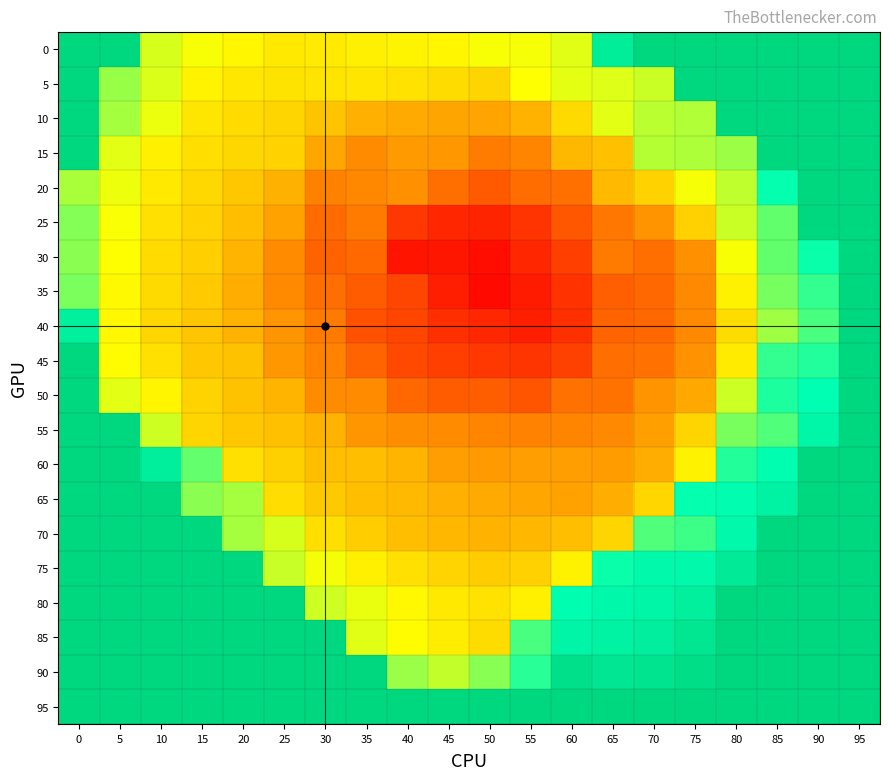

Reading left to right, list all the values displayed in this chart.

0: 0=0.0	5=0.0	10=-29.9	15=-32.0	20=-33.6	25=-35.2	30=-35.1	35=-34.5	40=-33.8	45=-33.6	50=-32.1	55=-32.0	60=-30.5	65=-8.7	70=0.0	75=0.0	80=0.0	85=0.0	90=0.0	95=0.0
5: 0=0.0	5=-26.0	10=-30.2	15=-33.9	20=-35.5	25=-36.0	30=-35.9	35=-35.8	40=-36.1	45=-36.9	50=-37.8	55=-32.4	60=-30.8	65=-30.4	70=-29.1	75=0.0	80=0.0	85=0.0	90=0.0	95=0.0
10: 0=0.0	5=-26.8	10=-31.3	15=-35.6	20=-37.0	25=-37.7	30=-39.9	35=-42.5	40=-43.2	45=-43.8	50=-44.0	55=-42.1	60=-37.1	65=-30.7	70=-28.1	75=-27.5	80=0.0	85=0.0	90=0.0	95=0.0
15: 0=0.0	5=-30.6	10=-34.3	15=-36.6	20=-37.5	25=-38.2	30=-43.6	35=-47.1	40=-45.3	45=-45.7	50=-49.0	55=-47.9	60=-41.5	65=-40.4	70=-27.7	75=-27.3	80=-26.2	85=0.0	90=0.0	95=0.0
20: 0=-27.1	5=-31.5	10=-35.3	15=-37.3	20=-39.6	25=-42.4	30=-48.5	35=-47.5	40=-46.4	45=-50.8	50=-53.4	55=-50.9	60=-50.5	65=-41.2	70=-38.2	75=-31.9	80=-28.3	85=-16.6	90=0.0	95=0.0
25: 0=-24.6	5=-32.2	10=-36.4	15=-38.2	20=-40.6	25=-44.2	30=-51.2	35=-49.2	40=-57.9	45=-60.0	50=-60.3	55=-58.2	60=-53.9	65=-49.7	70=-46.0	75=-38.3	80=-29.1	85=-22.6	90=0.0	95=0.0
30: 0=-25.1	5=-32.6	10=-37.0	15=-38.5	20=-41.9	25=-47.0	30=-52.3	35=-51.4	40=-62.2	45=-62.0	50=-63.2	55=-60.0	60=-56.8	65=-49.2	70=-50.7	75=-46.4	80=-32.0	85=-22.5	90=-17.0	95=0.0
35: 0=-24.1	5=-33.2	10=-37.1	15=-39.1	20=-42.8	25=-47.2	30=-50.9	35=-53.1	40=-56.0	45=-60.8	50=-63.7	55=-61.4	60=-58.5	65=-52.8	70=-51.7	75=-47.5	80=-34.0	85=-23.8	90=-19.5	95=0.0
40: 0=-10.0	5=-33.4	10=-37.7	15=-39.7	20=-42.0	25=-45.9	30=-49.3	35=-54.5	40=-55.9	45=-58.8	50=-59.8	55=-61.0	60=-58.8	65=-52.1	70=-51.6	75=-47.4	80=-36.9	85=-26.3	90=-20.8	95=0.0
45: 0=0.0	5=-32.8	10=-36.3	15=-39.6	20=-40.2	25=-45.6	30=-48.3	35=-52.1	40=-55.7	45=-56.9	50=-57.9	55=-58.1	60=-56.6	65=-50.8	70=-50.5	75=-46.3	80=-35.0	85=-19.5	90=-18.4	95=0.0
50: 0=0.0	5=-30.7	10=-33.7	15=-38.1	20=-40.1	25=-41.9	30=-47.1	35=-47.2	40=-51.6	45=-53.2	50=-52.8	55=-54.1	60=-50.5	65=-50.3	70=-46.0	75=-43.3	80=-29.2	85=-18.1	90=-16.3	95=0.0
55: 0=0.0	5=0.0	10=-29.4	15=-37.8	20=-39.5	25=-40.4	30=-42.0	35=-45.8	40=-46.9	45=-47.0	50=-47.9	55=-48.2	60=-48.1	65=-47.4	70=-44.7	75=-37.7	80=-24.0	85=-21.4	90=-13.1	95=0.0
60: 0=0.0	5=0.0	10=-9.5	15=-22.6	20=-36.4	25=-38.4	30=-40.5	35=-40.6	40=-42.0	45=-44.8	50=-45.1	55=-44.8	60=-44.8	65=-44.9	70=-42.9	75=-34.1	80=-18.5	85=-16.1	90=0.0	95=0.0
65: 0=0.0	5=0.0	10=0.0	15=-25.0	20=-26.9	25=-36.8	30=-39.3	35=-40.6	40=-41.4	45=-42.5	50=-43.3	55=-43.6	60=-44.3	65=-42.8	70=-37.6	75=-16.5	80=-15.6	85=-11.5	90=0.0	95=0.0
70: 0=0.0	5=0.0	10=0.0	15=0.0	20=-26.9	25=-29.9	30=-36.6	35=-38.7	40=-40.5	45=-41.5	50=-42.1	55=-41.6	60=-40.6	65=-37.7	70=-21.4	75=-20.1	80=-13.9	85=0.0	90=0.0	95=0.0
75: 0=0.0	5=0.0	10=0.0	15=0.0	20=0.0	25=-29.0	30=-31.7	35=-34.4	40=-36.4	45=-37.9	50=-38.9	55=-38.3	60=-34.1	65=-17.0	70=-14.2	75=-13.8	80=-7.5	85=0.0	90=0.0	95=0.0
80: 0=0.0	5=0.0	10=0.0	15=0.0	20=0.0	25=0.0	30=-29.4	35=-31.2	40=-33.3	45=-35.3	50=-36.1	55=-34.3	60=-15.9	65=-13.7	70=-12.7	75=-10.0	80=0.0	85=0.0	90=0.0	95=0.0
85: 0=0.0	5=0.0	10=0.0	15=0.0	20=0.0	25=0.0	30=0.0	35=-30.5	40=-32.9	45=-34.7	50=-36.9	55=-20.9	60=-12.3	65=-11.2	70=-9.5	75=-5.8	80=0.0	85=0.0	90=0.0	95=0.0
90: 0=0.0	5=0.0	10=0.0	15=0.0	20=0.0	25=0.0	30=0.0	35=0.0	40=-26.1	45=-28.6	50=-24.9	55=-18.9	60=-3.5	65=-6.0	70=-5.1	75=-3.0	80=0.0	85=0.0	90=0.0	95=0.0
95: 0=0.0	5=0.0	10=0.0	15=0.0	20=0.0	25=0.0	30=0.0	35=0.0	40=0.0	45=0.0	50=0.0	55=0.0	60=0.0	65=0.0	70=0.0	75=0.0	80=0.0	85=0.0	90=0.0	95=0.0